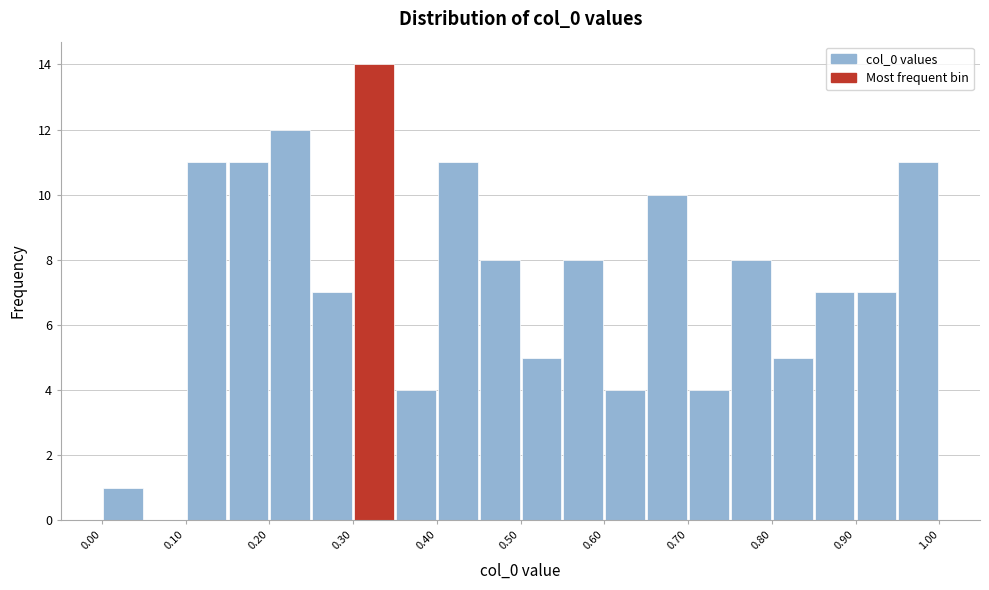

Reading left to right, transcribe this chart: for each bar, give the range it covers on the x-axis and its height. The values are not printed on the chart, so give them approximately, as read against the axis.

0.00 to 0.05: 1
0.05 to 0.10: 0
0.10 to 0.15: 11
0.15 to 0.20: 11
0.20 to 0.25: 12
0.25 to 0.30: 7
0.30 to 0.35: 14
0.35 to 0.40: 4
0.40 to 0.45: 11
0.45 to 0.50: 8
0.50 to 0.55: 5
0.55 to 0.60: 8
0.60 to 0.65: 4
0.65 to 0.70: 10
0.70 to 0.75: 4
0.75 to 0.80: 8
0.80 to 0.85: 5
0.85 to 0.90: 7
0.90 to 0.95: 7
0.95 to 1.00: 11